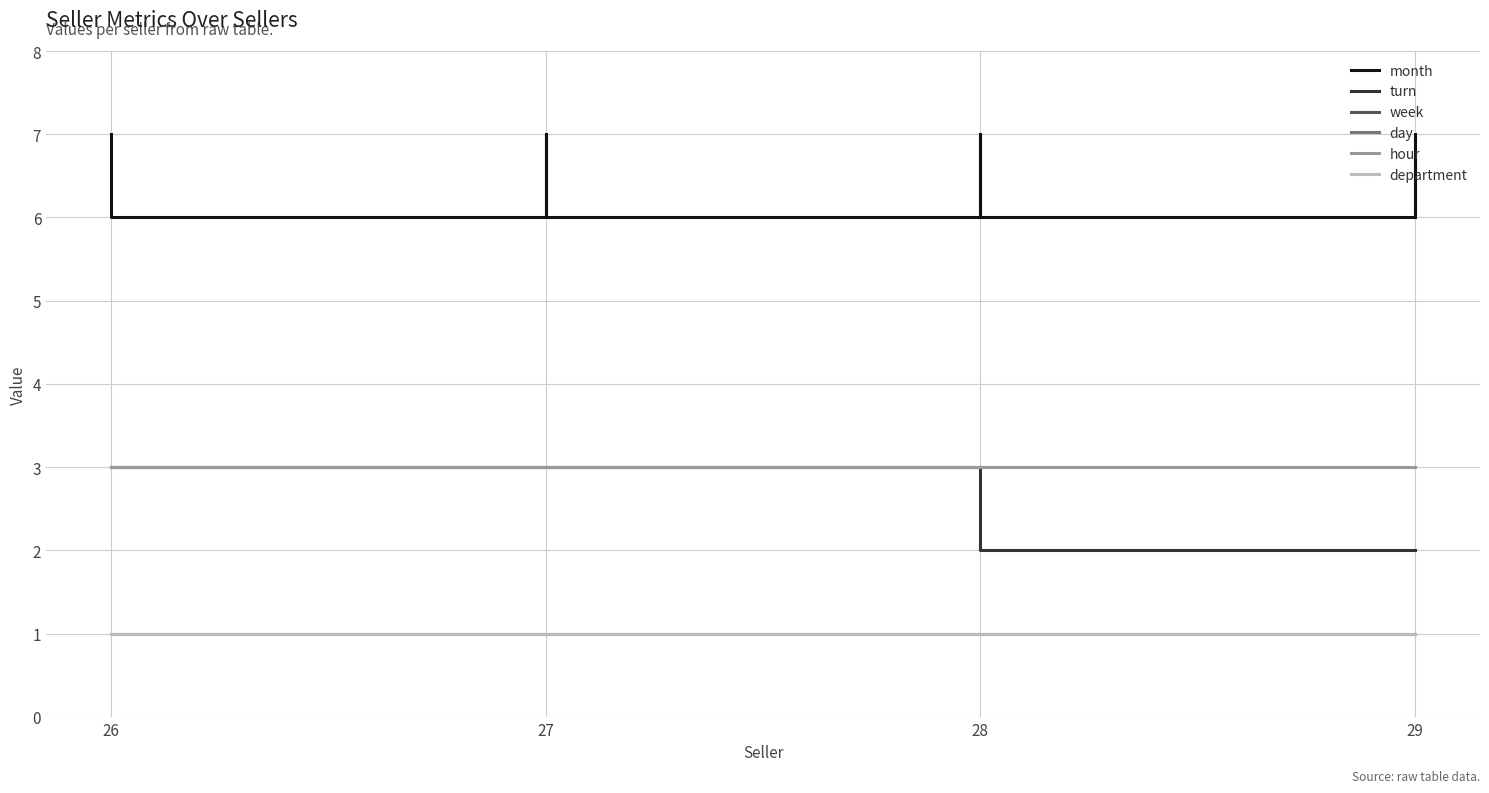

Reading left to right, extract all data points from this chart.

month: 7	6	7	6	7	6	7	6
turn: 3	3	3	3	2	2	2	2
week: 1	1	1	1	1	1	1	1
day: 3	3	3	3	3	3	3	3
hour: 3	3	3	3	3	3	3	3
department: 1	1	1	1	1	1	1	1